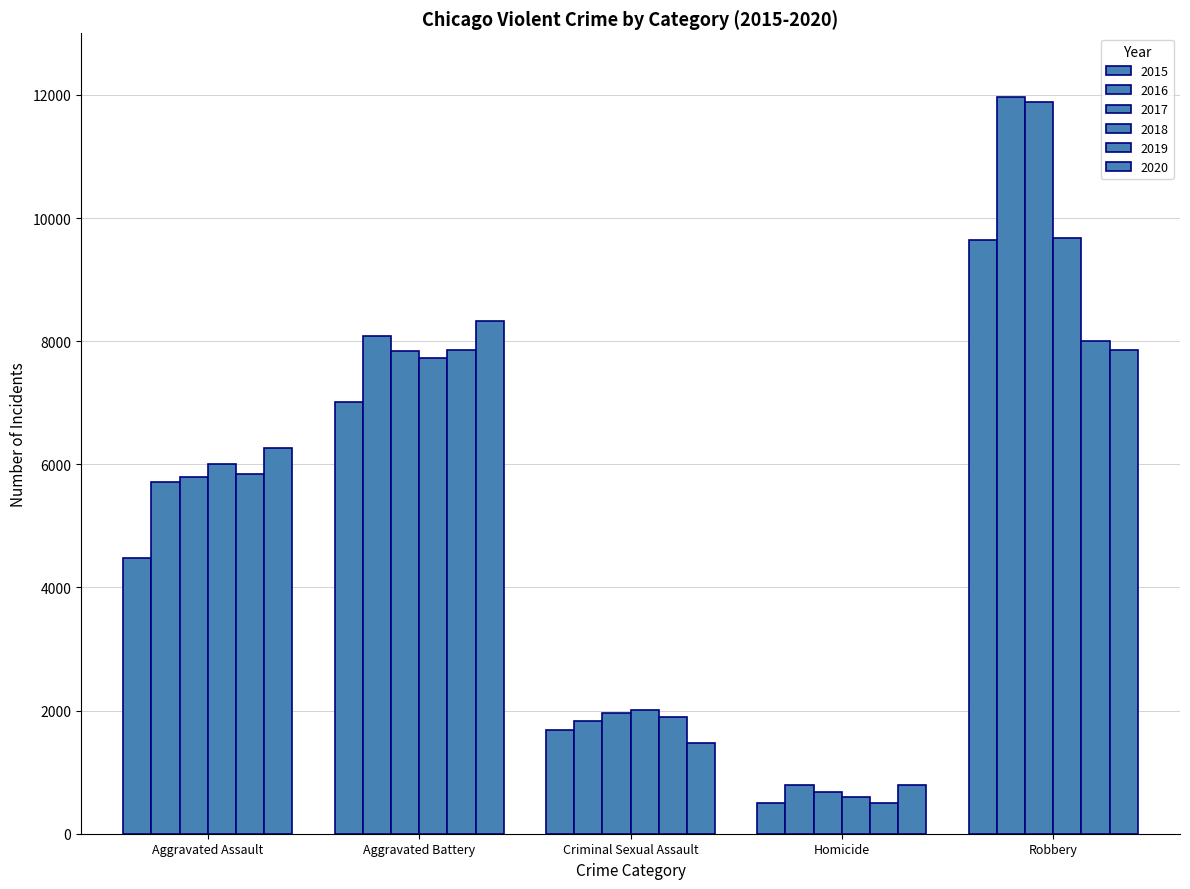

At how many categories does at least one series exceed 8313?

2